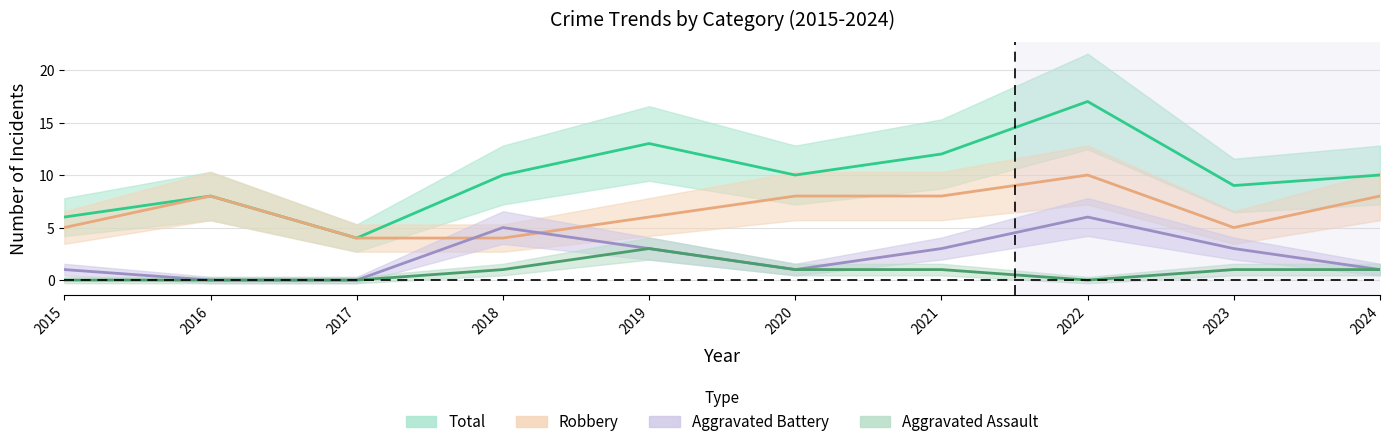

Rank the categories by Aggravated Assault value from highest to lowest.

2019, 2018, 2020, 2021, 2023, 2024, 2015, 2016, 2017, 2022